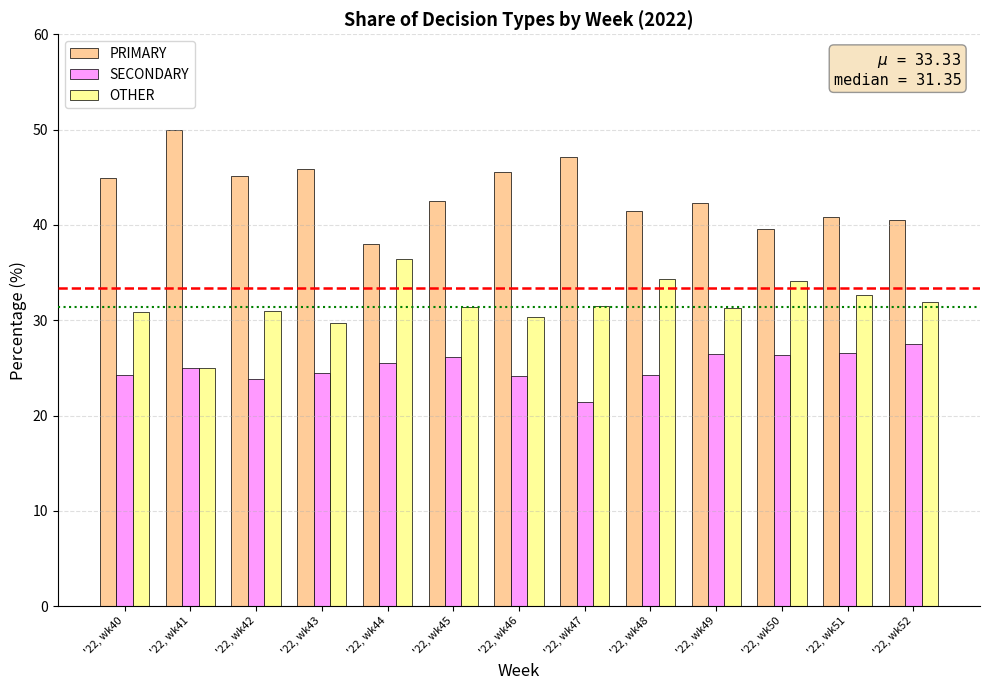

What is the total value across all series at '22, wk40?

100.0